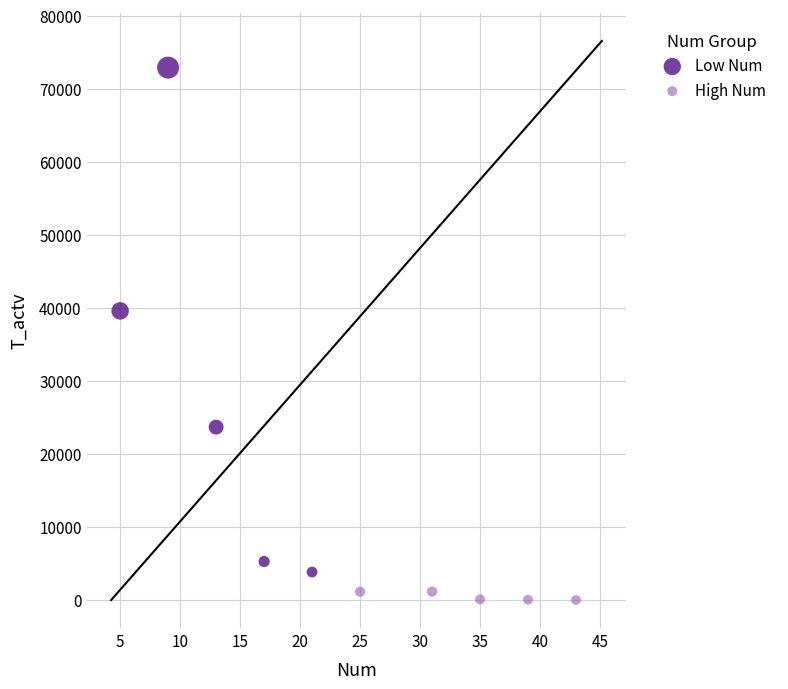

What are all the series names shown in the legend?

Low Num, High Num